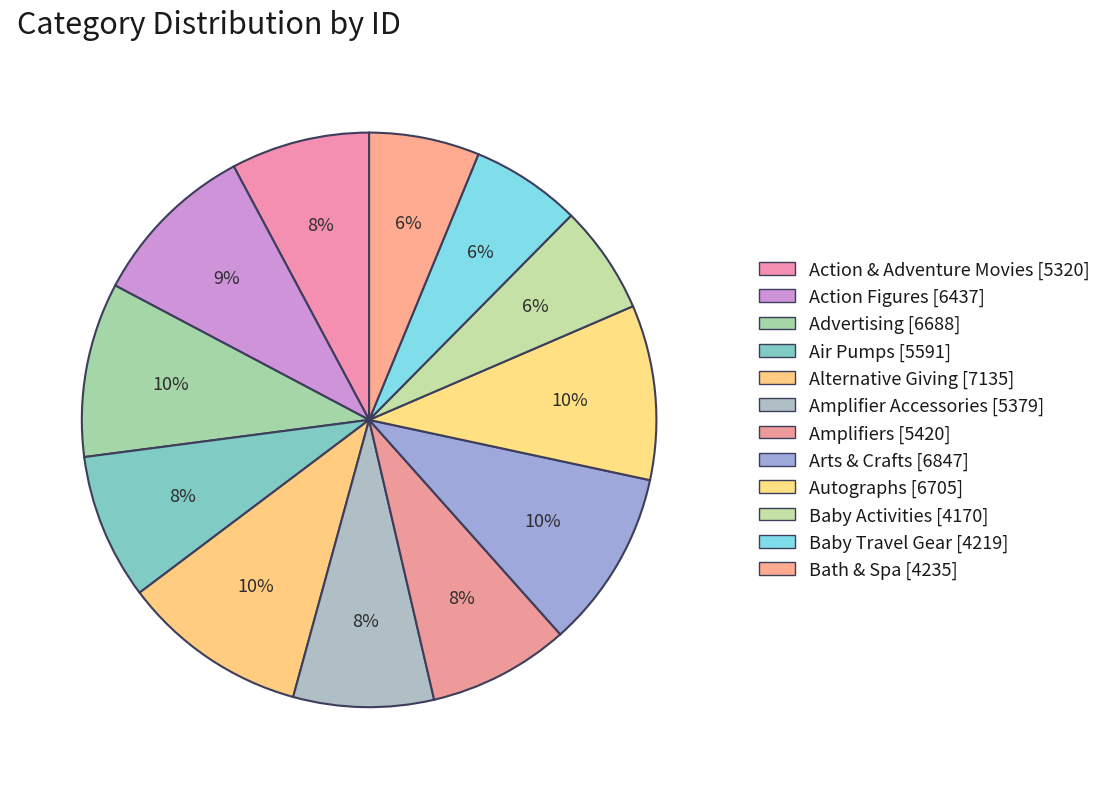

Count the number of slices in the pie.

12